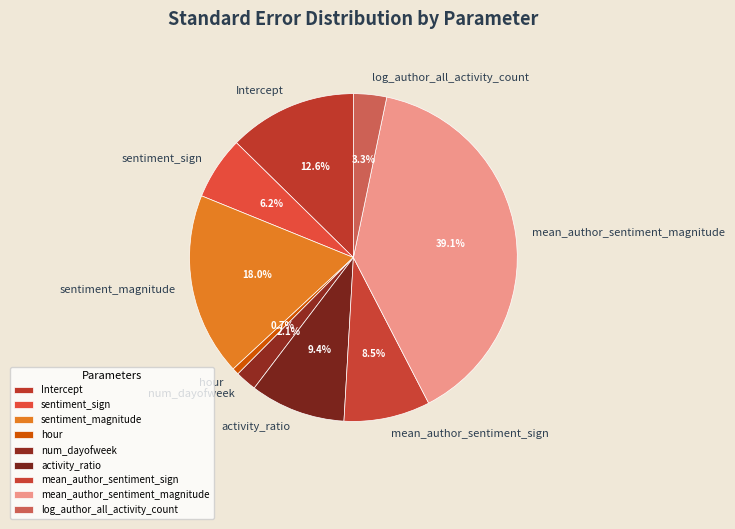

Is it true that num_dayofweek is 14% of the pie?

False